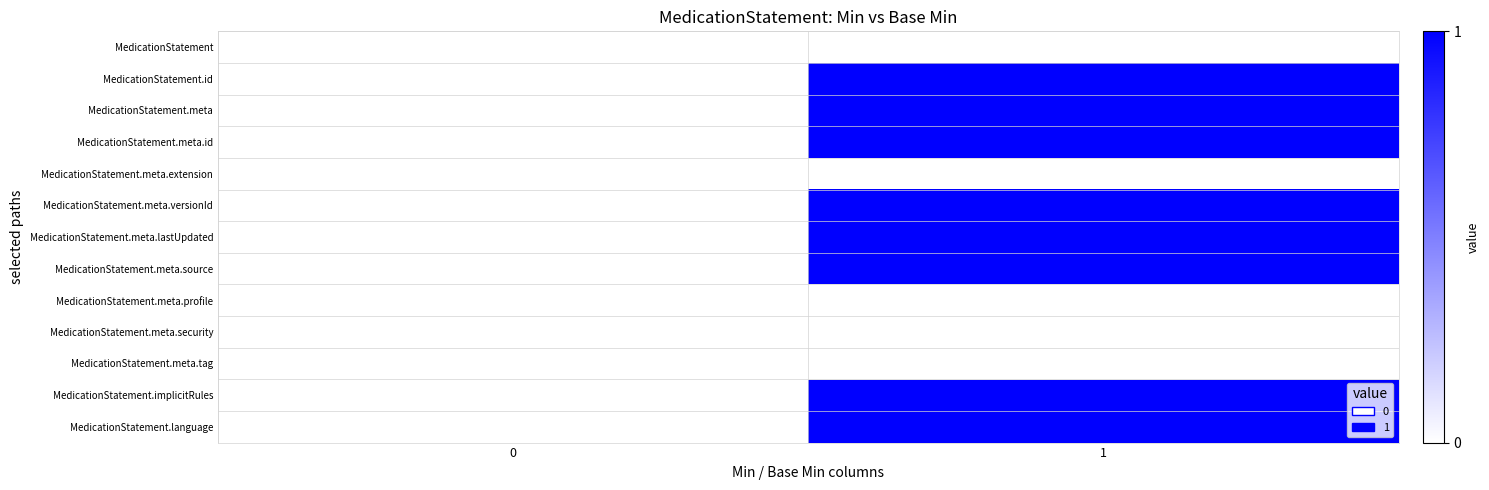

Rank the series at 1 from highest to lowest value.

MedicationStatement.id, MedicationStatement.meta, MedicationStatement.meta.id, MedicationStatement.meta.versionId, MedicationStatement.meta.lastUpdated, MedicationStatement.meta.source, MedicationStatement.implicitRules, MedicationStatement.language, MedicationStatement, MedicationStatement.meta.extension, MedicationStatement.meta.profile, MedicationStatement.meta.security, MedicationStatement.meta.tag